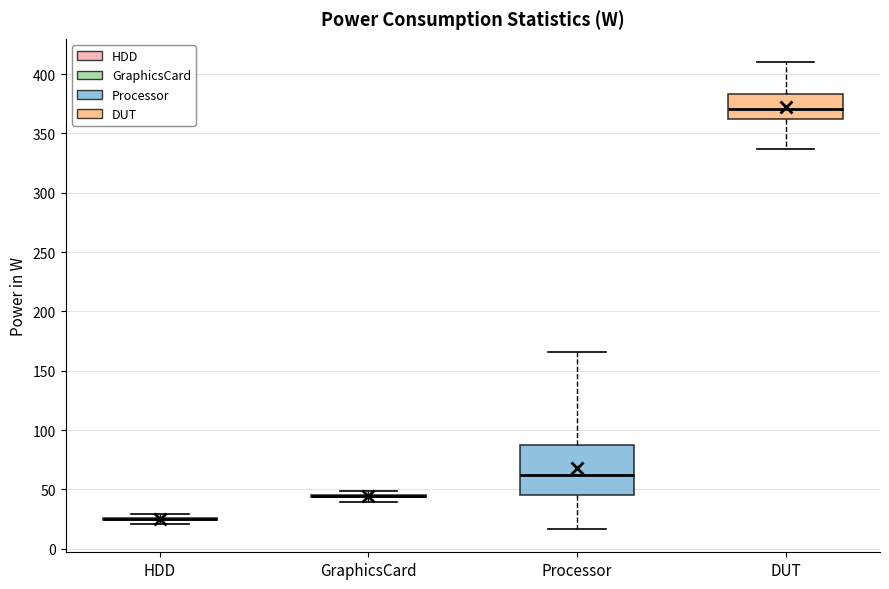

Where does the median line of the box for Processor sit on the y-axis? The values are not printed on the chart, so give them approximately, as read against the axis.

60